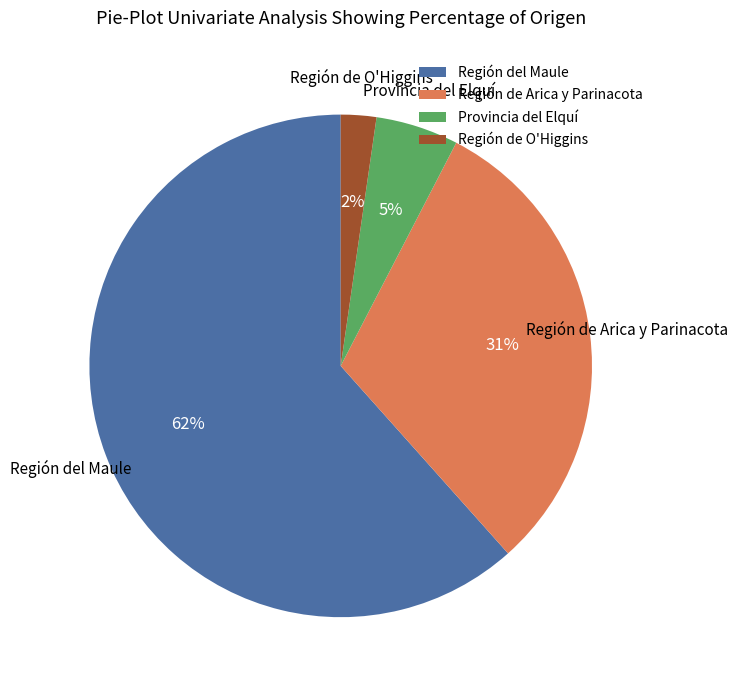

Does any single category account for the majority?

Yes